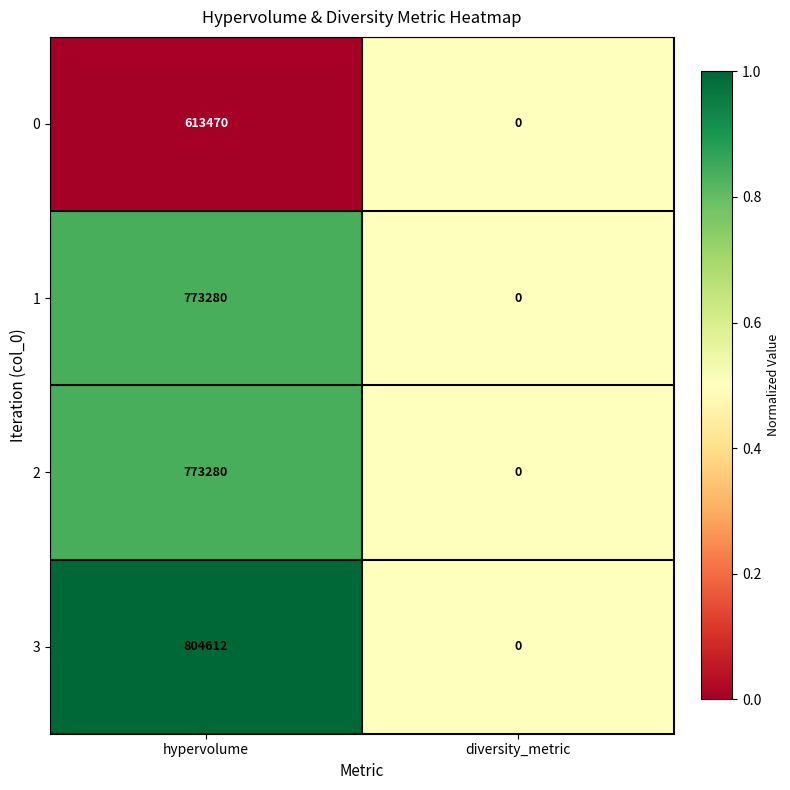

Which series changed the most between hypervolume and diversity_metric?

3